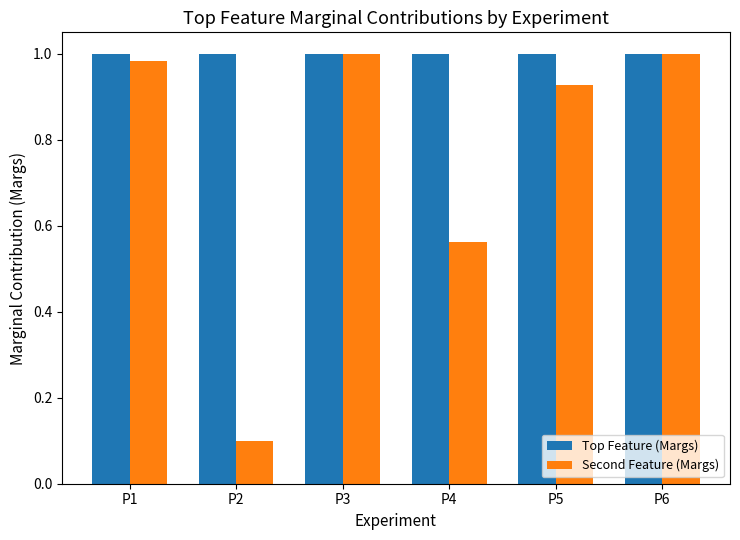

What is the sum of all Second Feature (Margs) values?

4.6